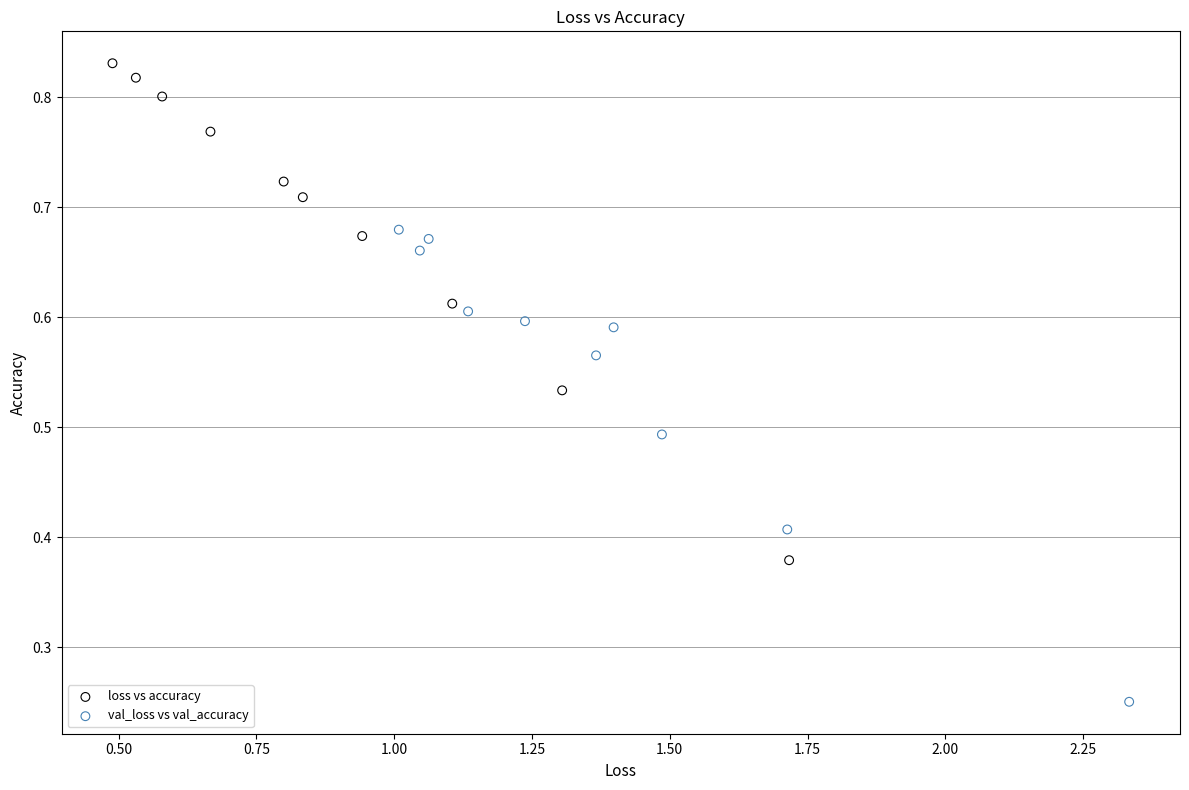

Which series reaches the minimum Y coordinate?

val_loss vs val_accuracy